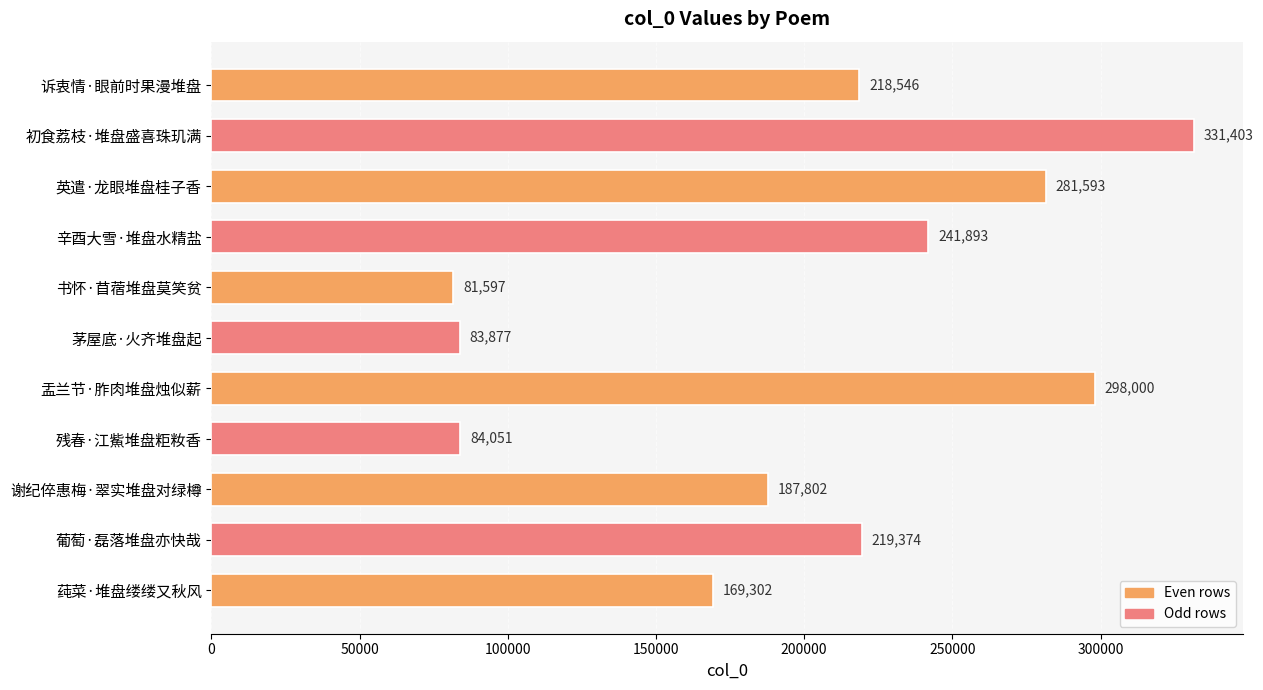

What is the minimum value shown in the chart?

81597